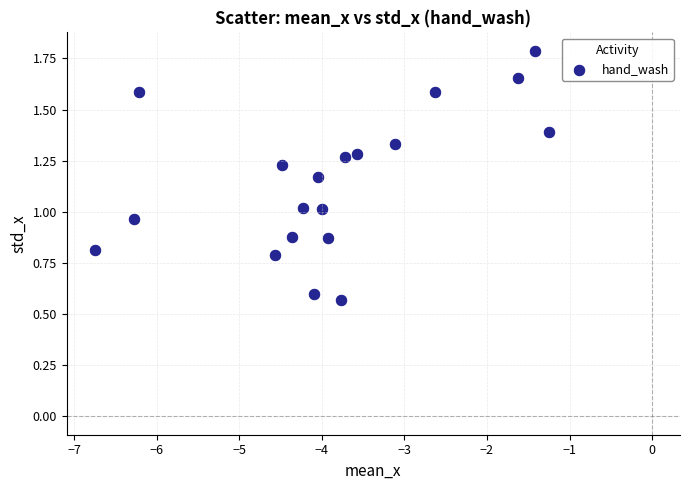

What is the range of X values (max minus min)?

5.5